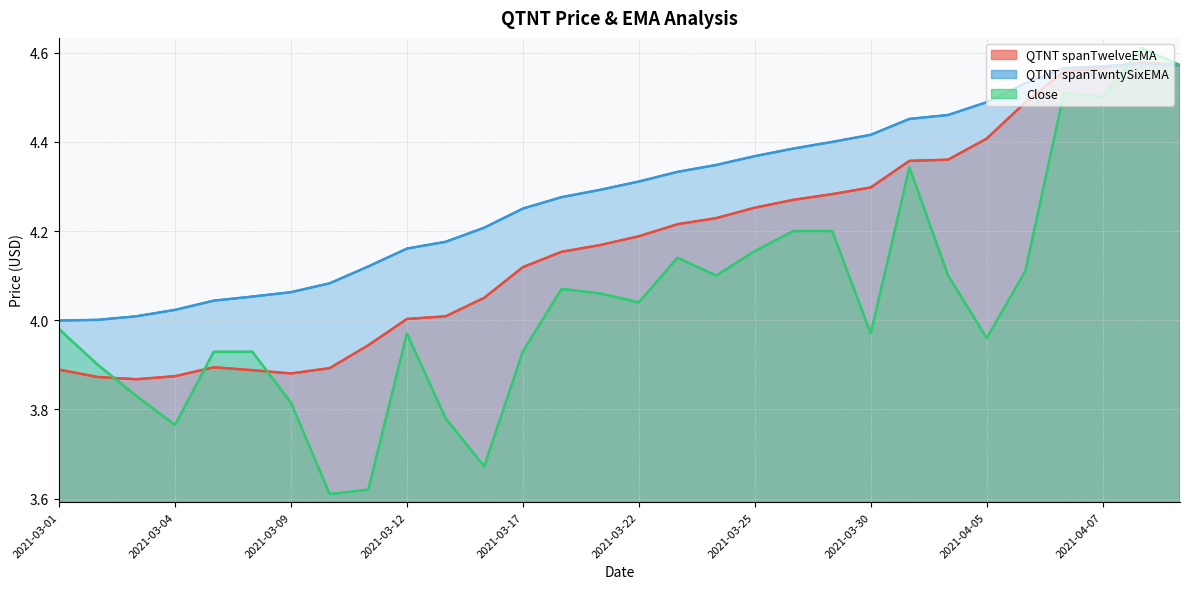

How many data points in Close are less than 4?

15